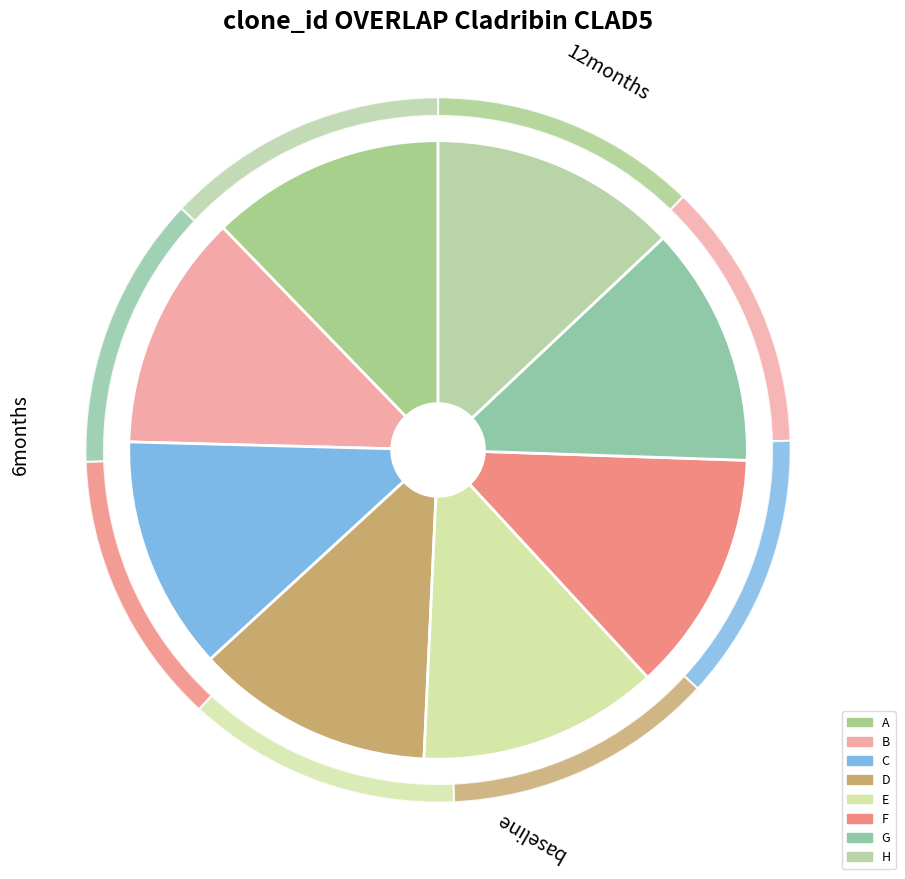

How many slices are in this pie chart?

8